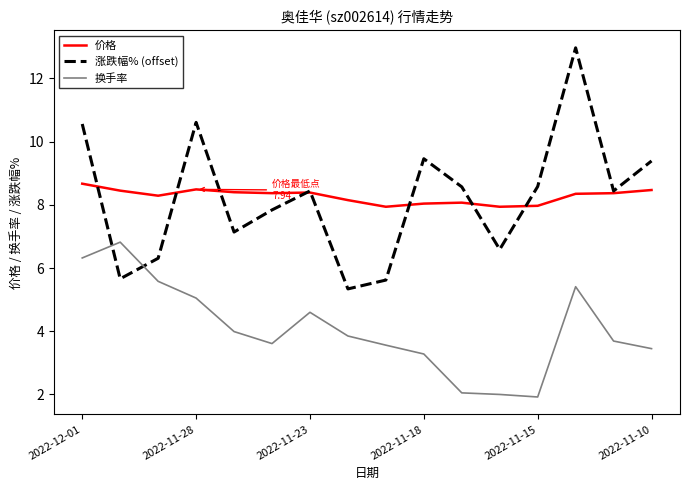

Rank the series by their maximum value, from highest to lowest.

涨跌幅% (offset), 价格, 换手率